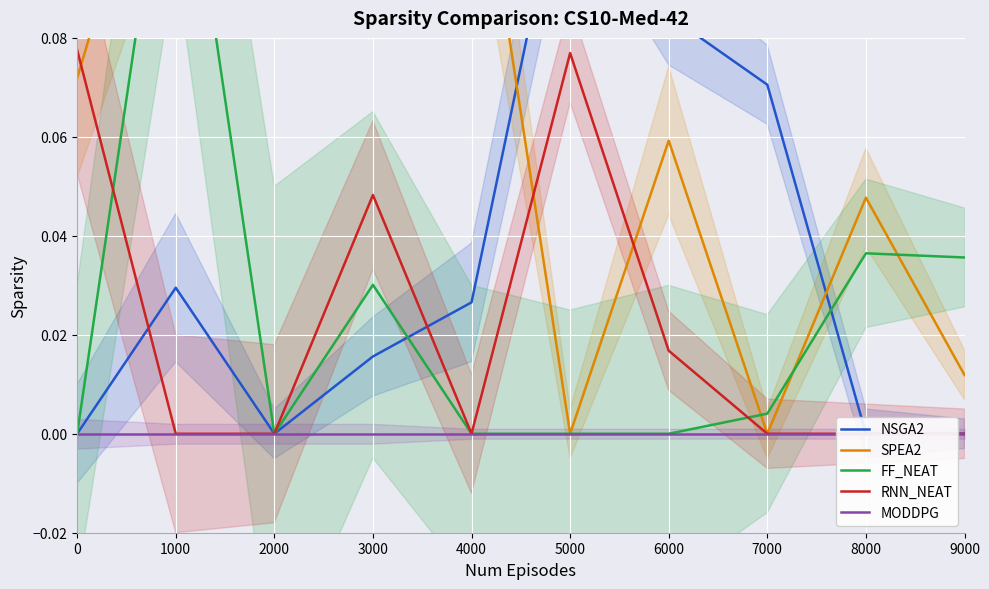

List the series in order of their peak value, highest first.

SPEA2, FF_NEAT, NSGA2, RNN_NEAT, MODDPG